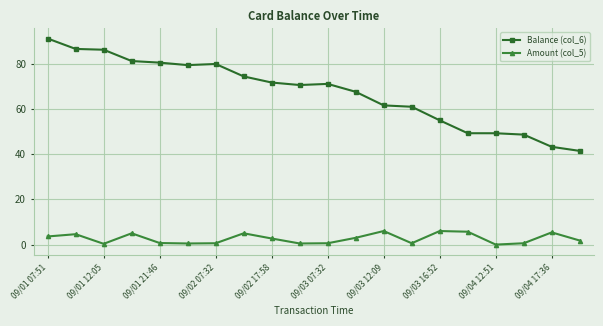

What is the value of the Amount (col_5) point at the 4th from the left?

5.0